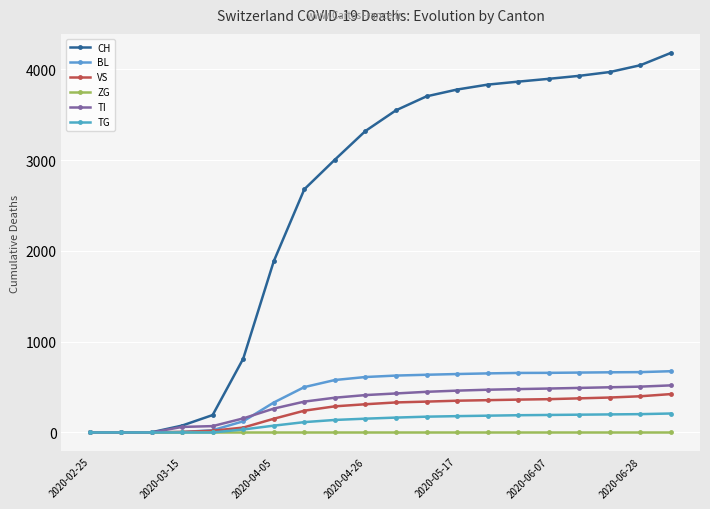

At which category is the sum across all series the highest?

19